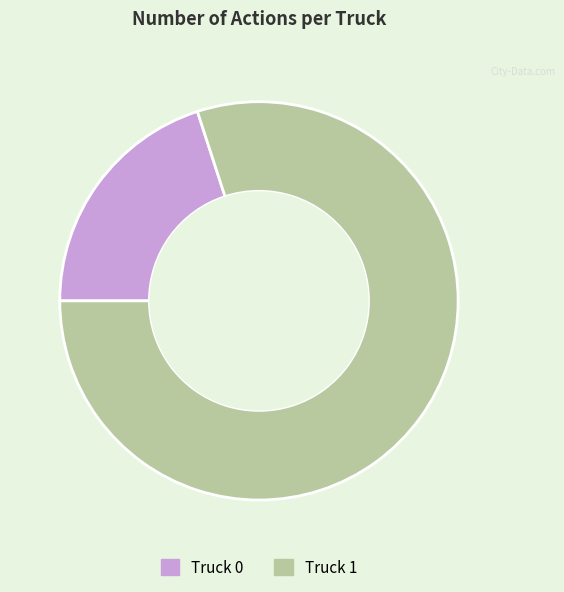

How many slices are in this pie chart?

2